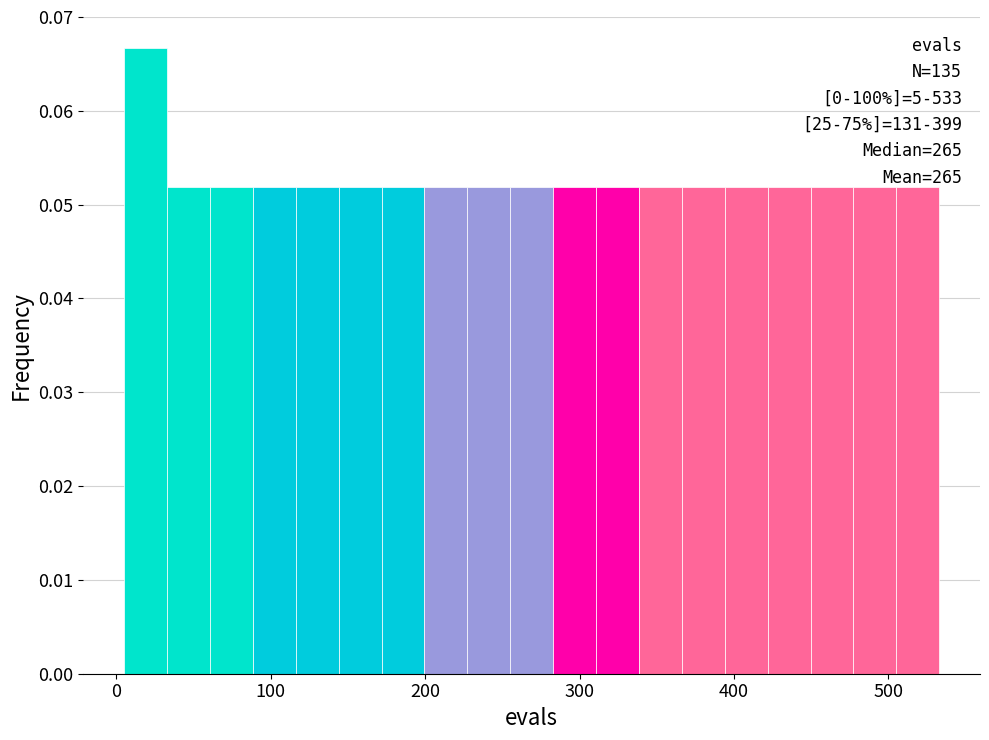

Read against the x-axis, roughly where is the centre of the tallest bar?

20